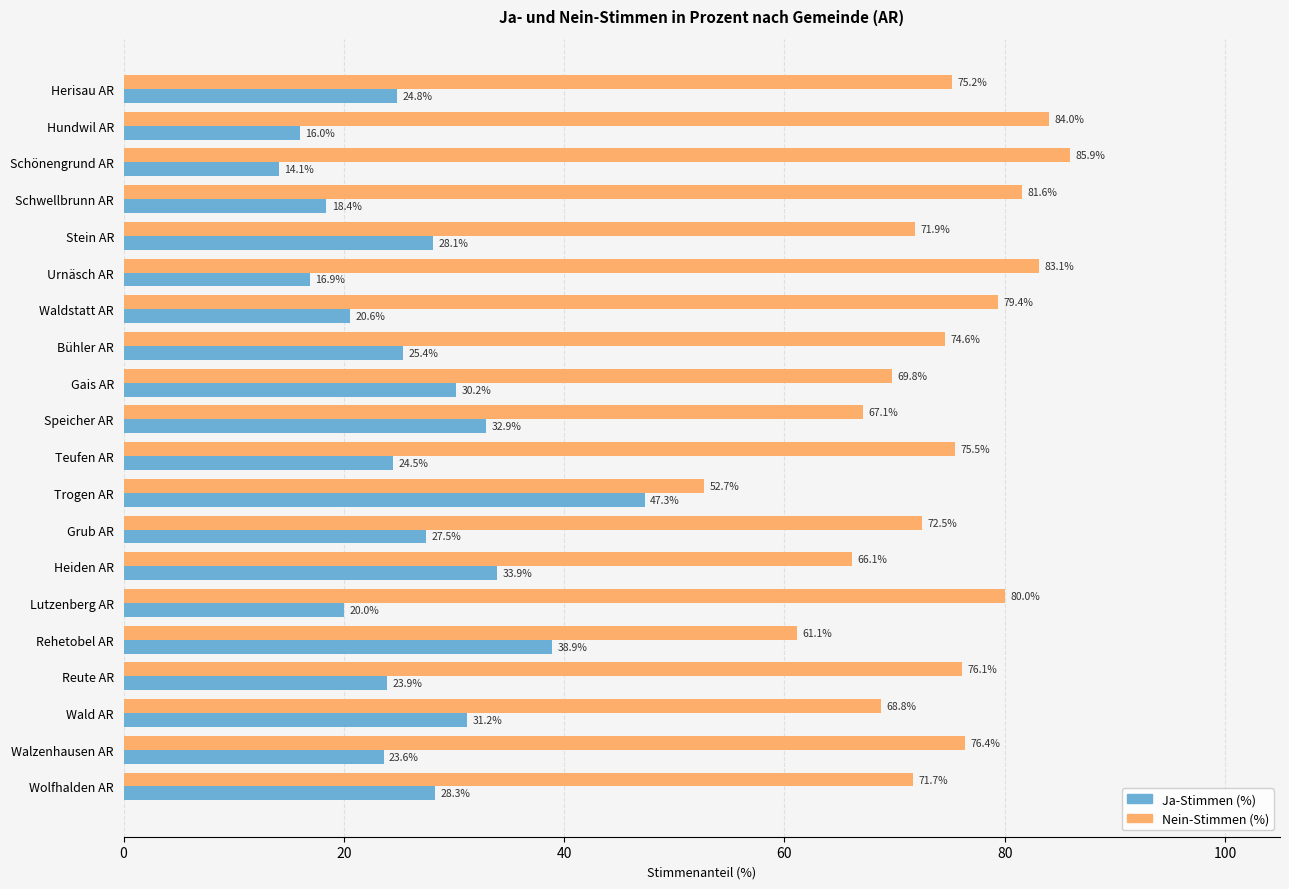

What is the difference between the highest and lowest values at Grub AR?

45.0